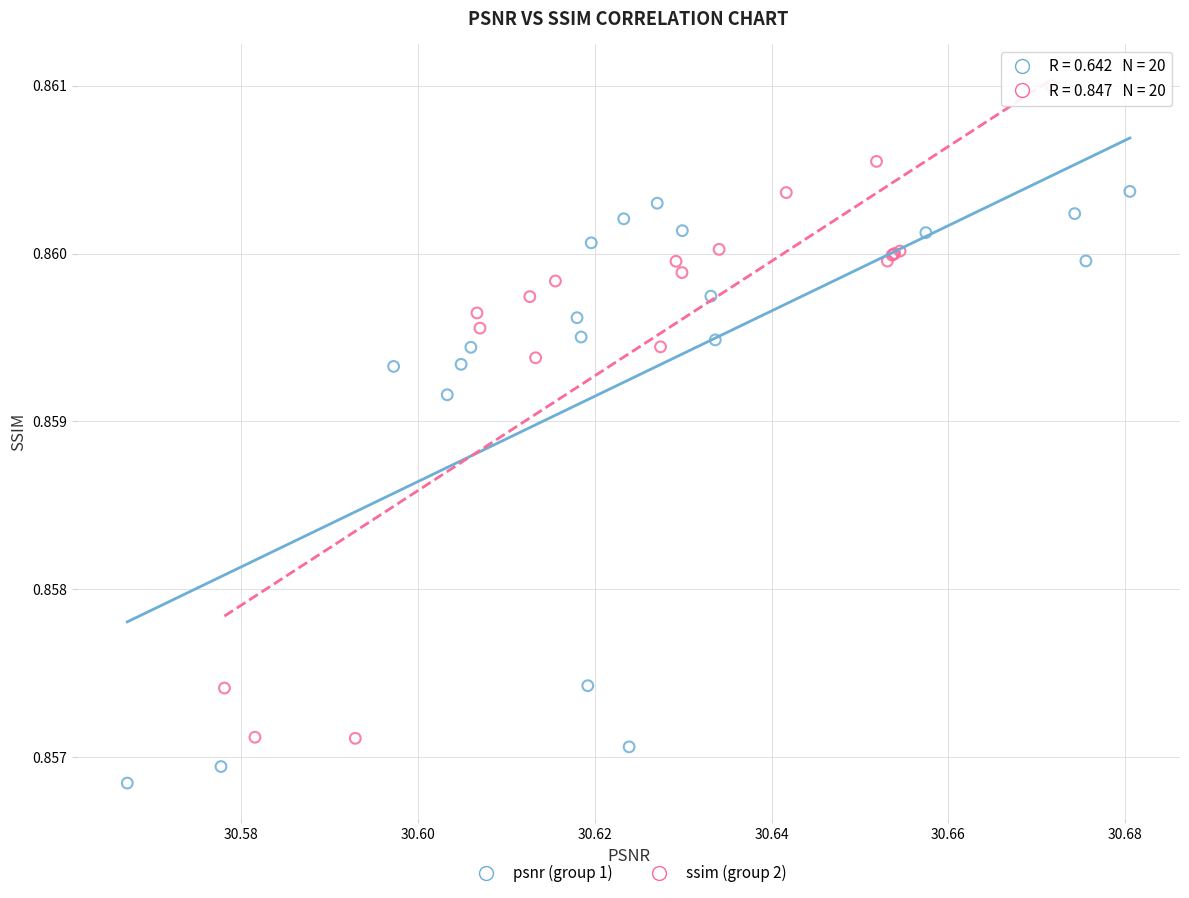

Which series reaches the minimum Y coordinate?

psnr (group 1)